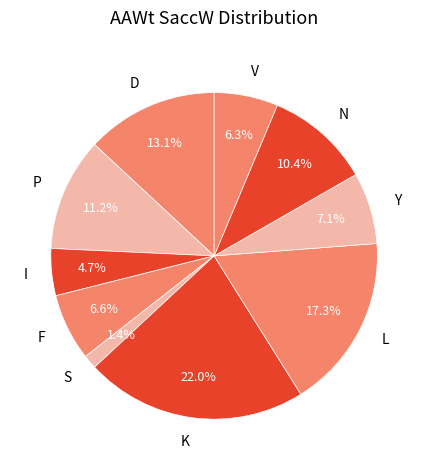

Between D and I, which is larger?

D